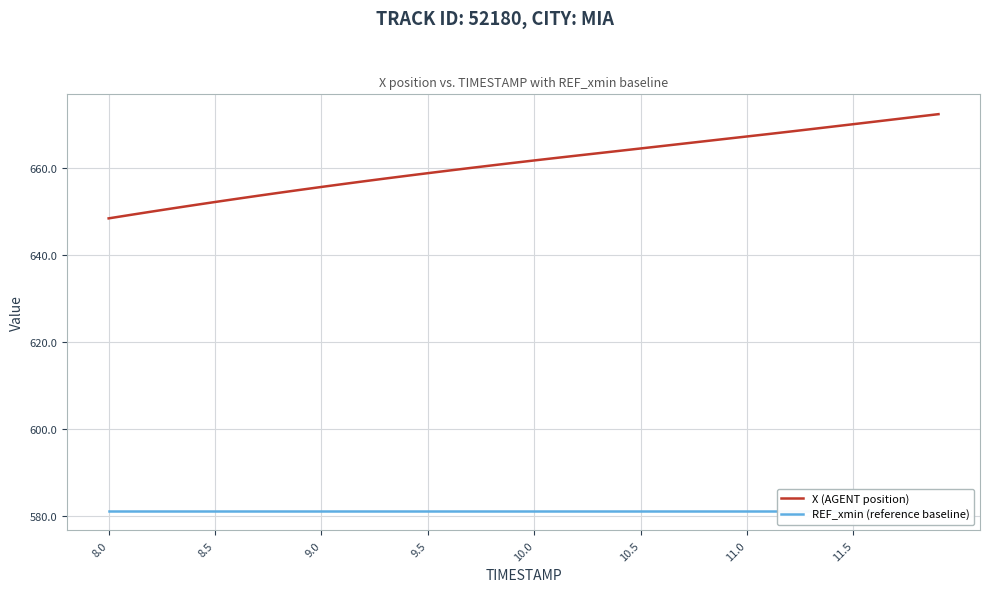

At how many categories does at least one series exceed 615?

40